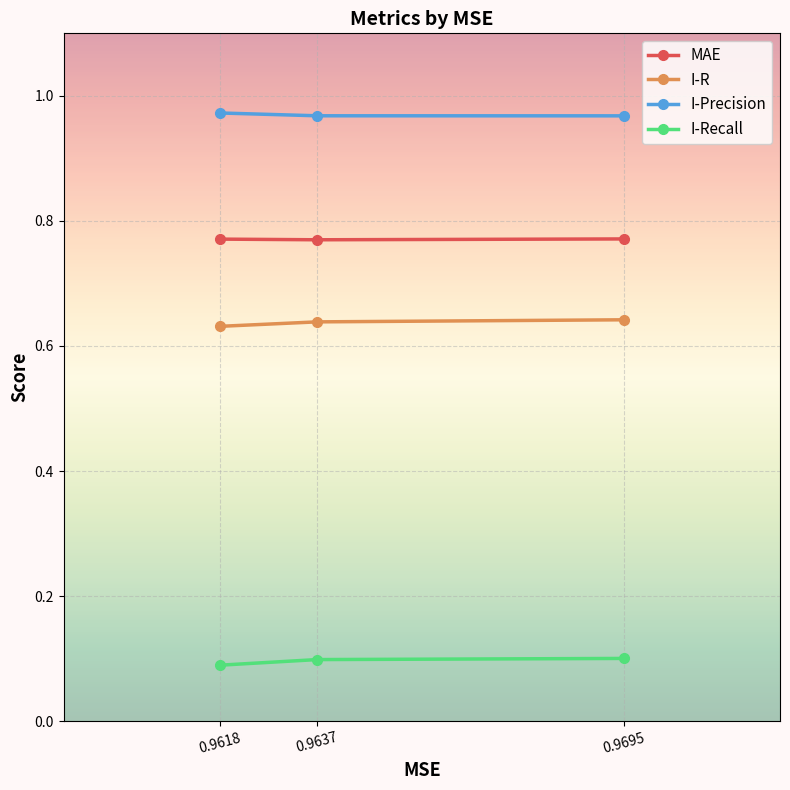

What are all the series names shown in the legend?

MAE, I-R, I-Precision, I-Recall